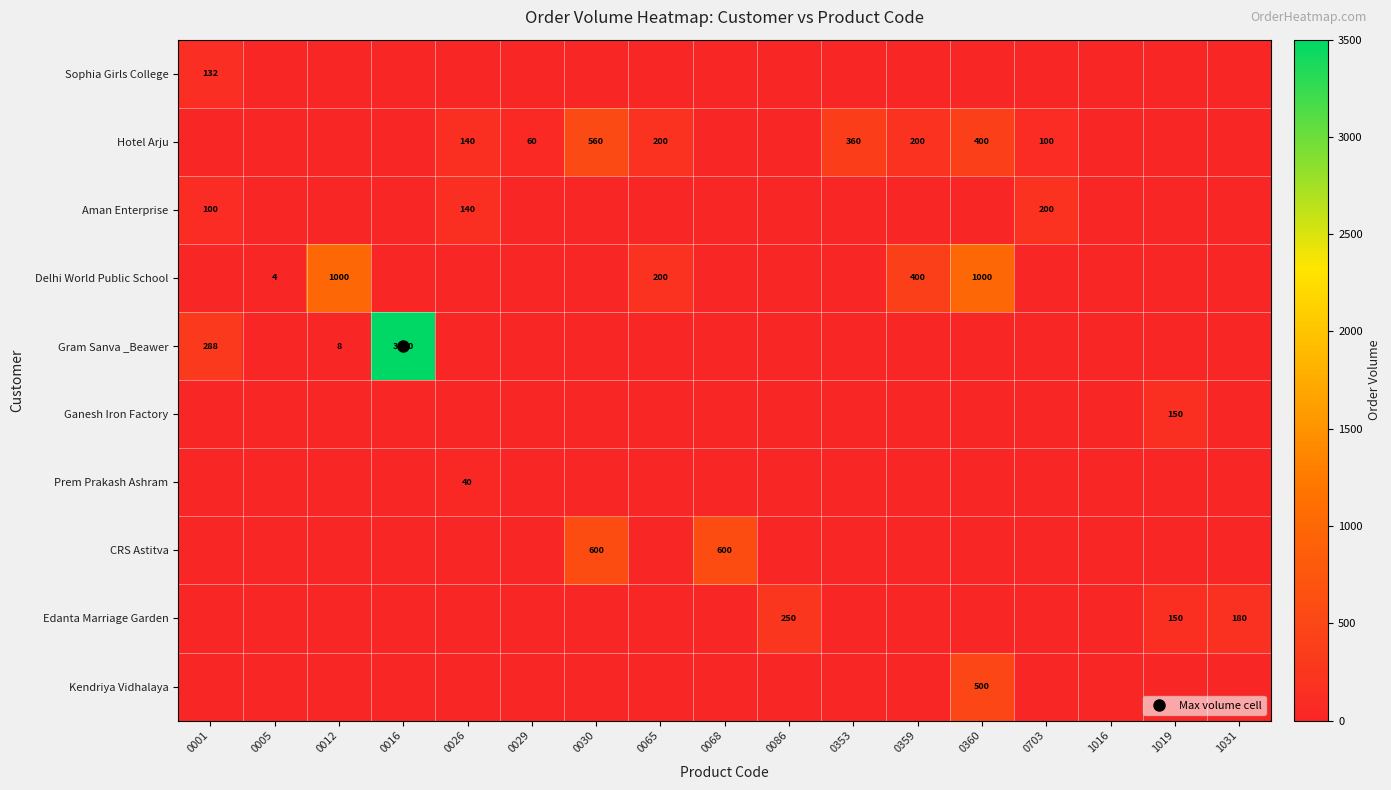

At how many categories does at least one series exceed 1128?

1